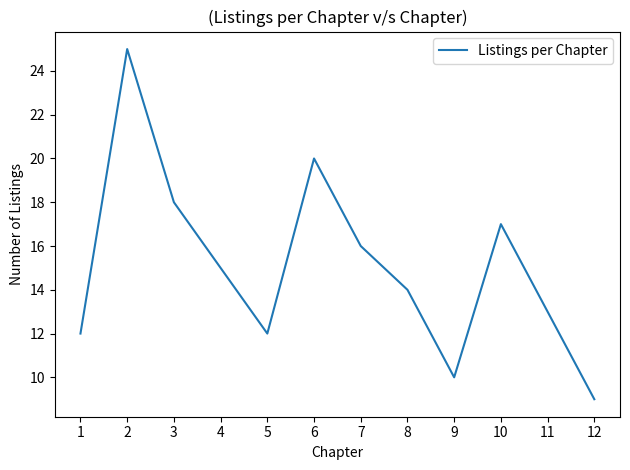

What is the approximate value at 2?

25